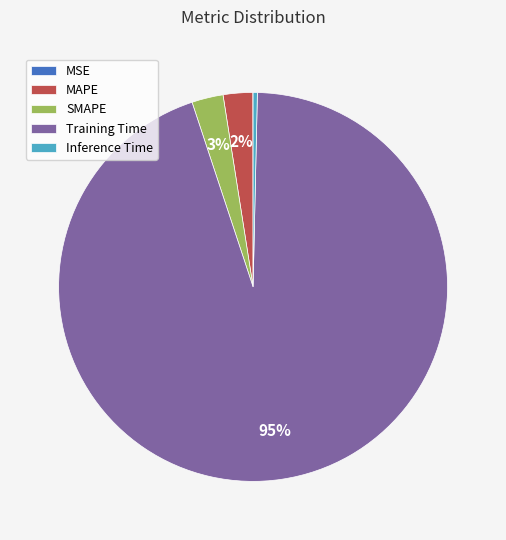

Is there a majority slice in this chart?

Yes